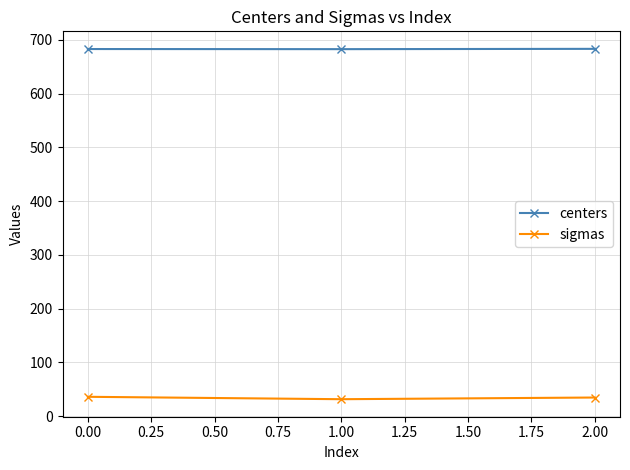

What is the difference between the highest and lowest values at 1.00?

651.4